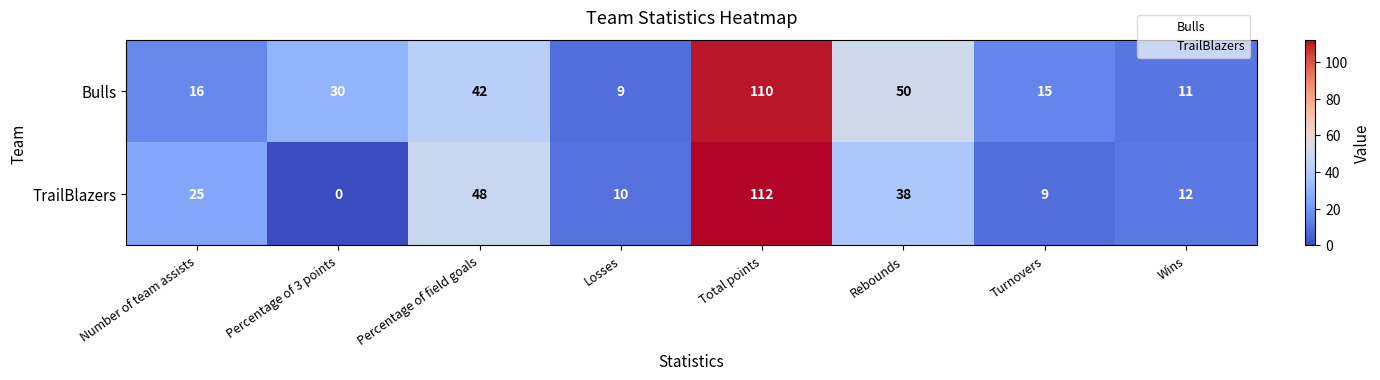

Is it true that TrailBlazers equals 48 at Percentage of field goals?

True